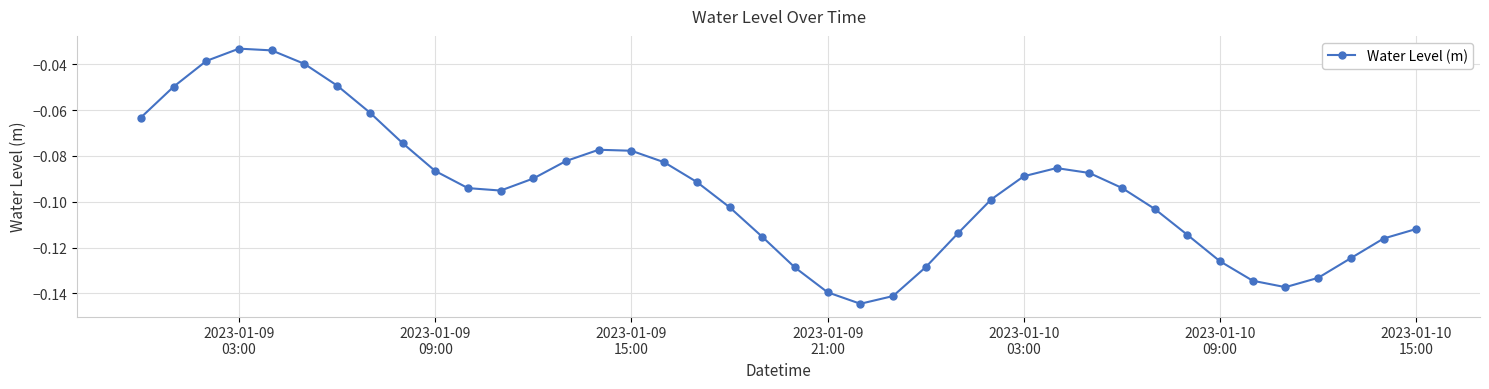

How many distinct data groups are displayed?

1